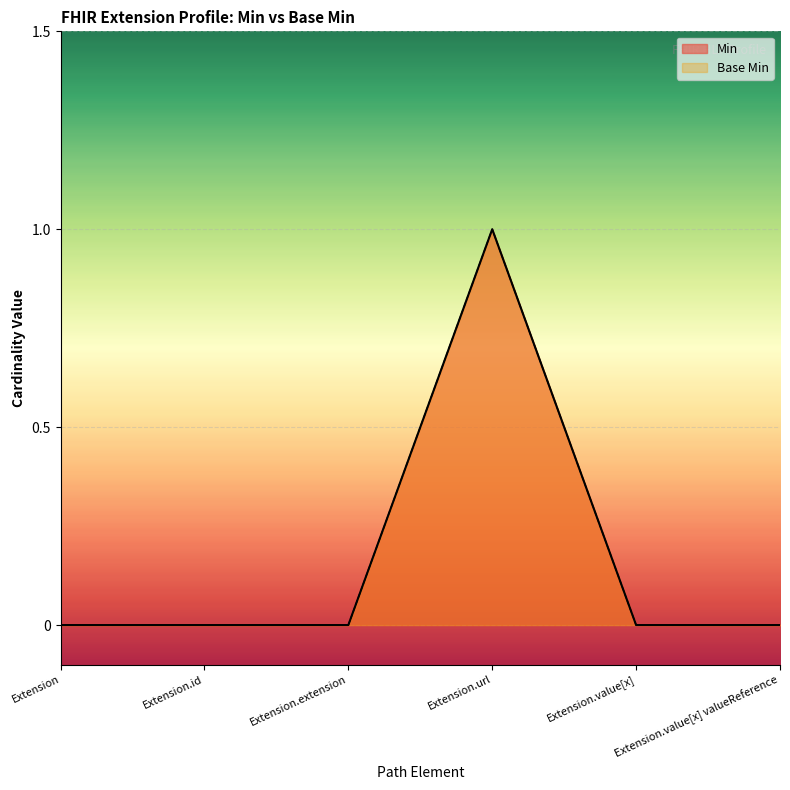

How many interior local peaks does the Min series have?

1